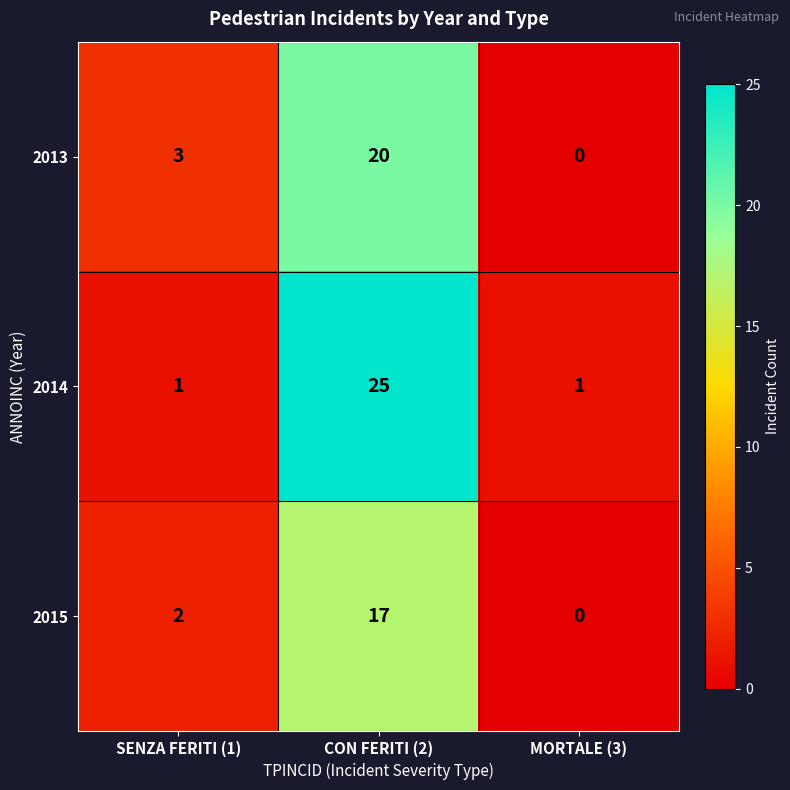

Count the number of categories in the chart.

3